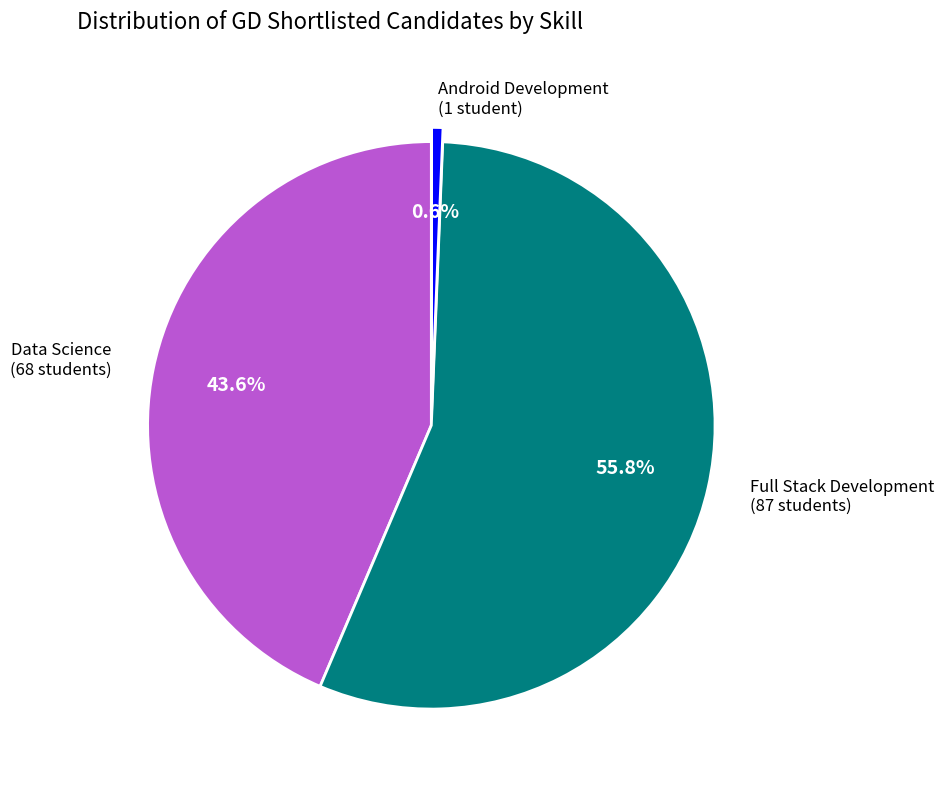

Combined, what portion of the pie is Full Stack Development and Data Science?

99.4%